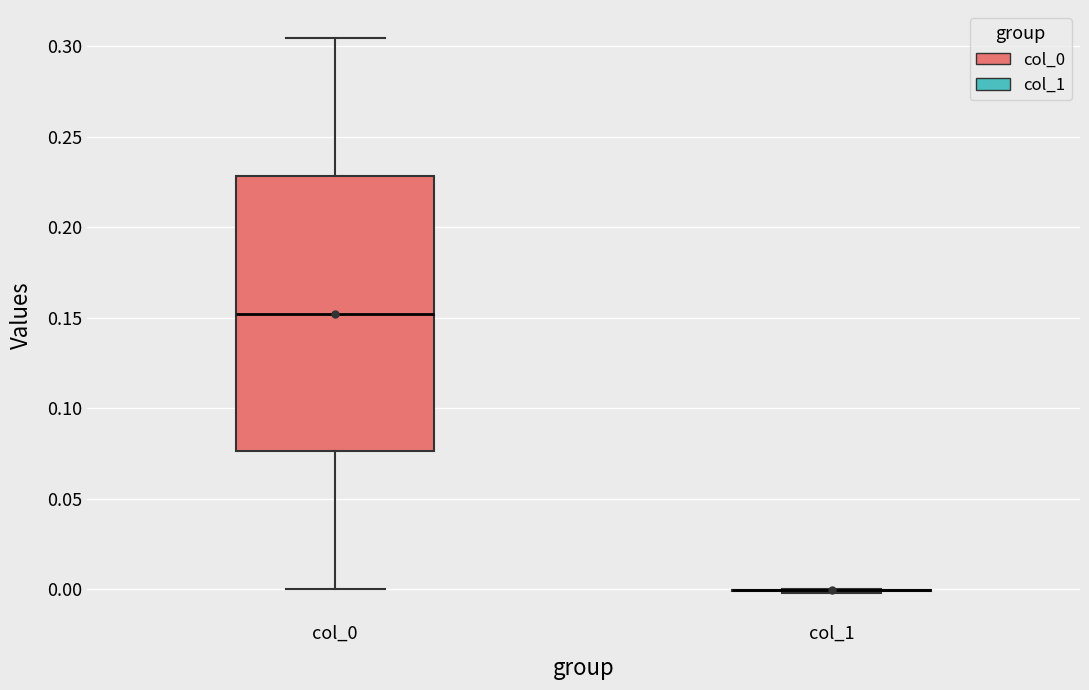

Which box is the tallest, from its lower edge to its upper edge?

col_0